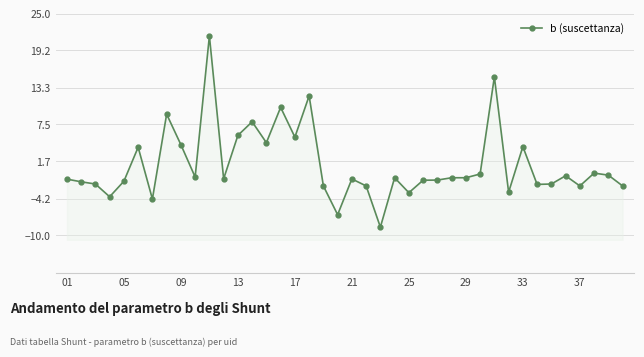

How many negative values are there?

28